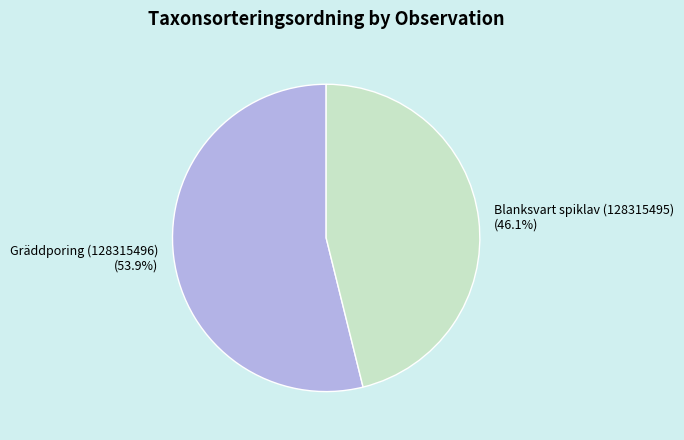

What percentage do Gräddporing (128315496) and Blanksvart spiklav (128315495) together represent?

100.0%